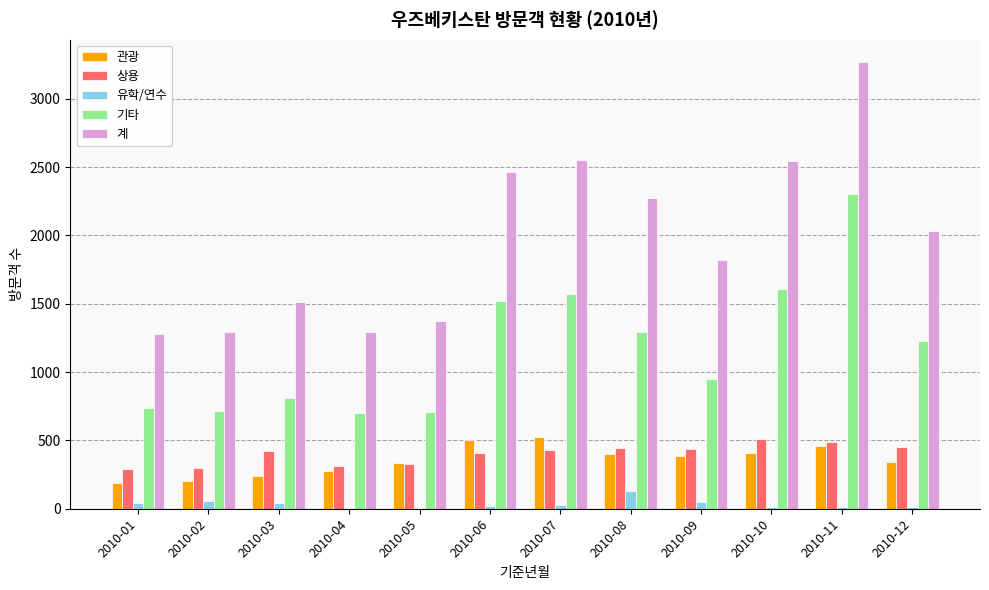

What is the greatest value displayed?

3269